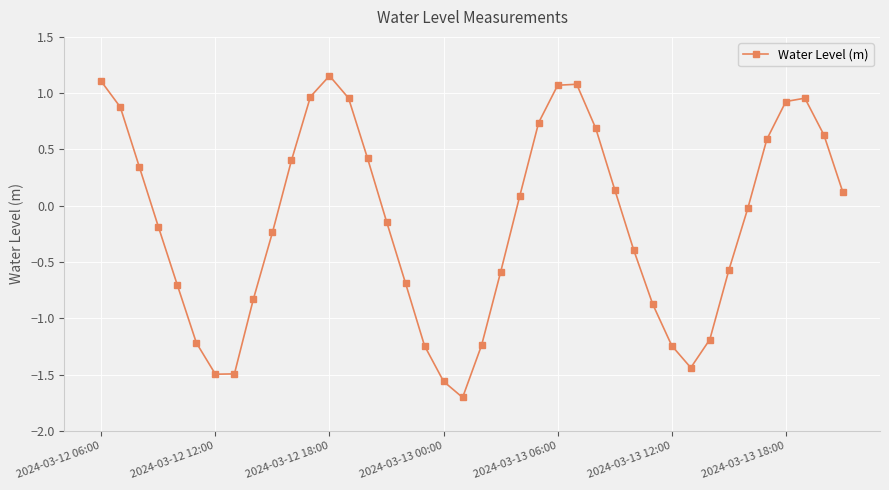

How many values are below zero?

21